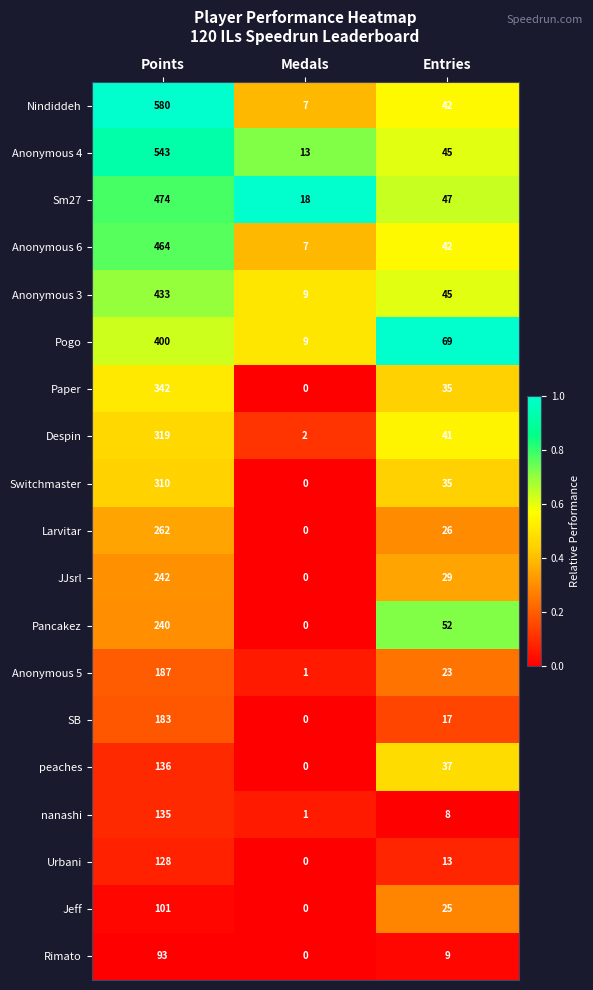

How many values in peaches are above zero?

2